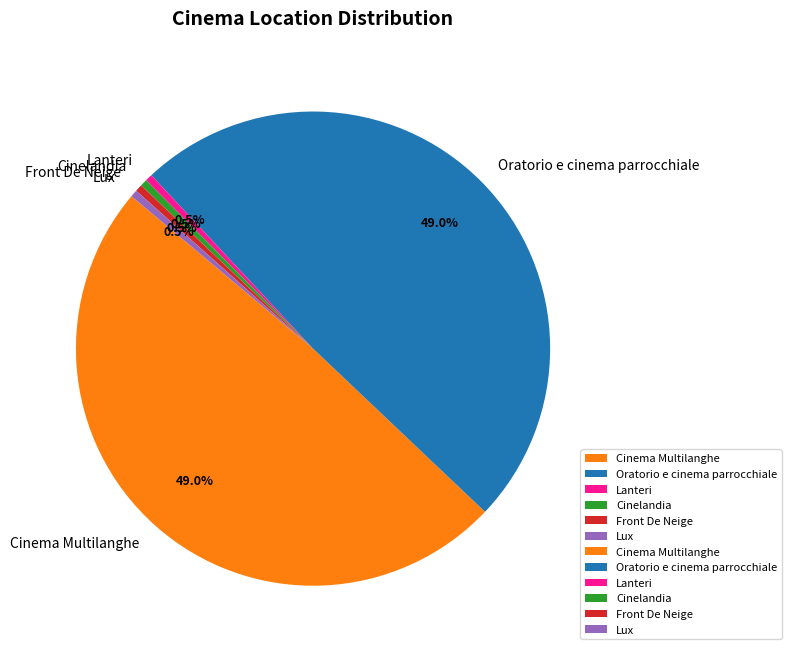

Does any single category account for the majority?

No